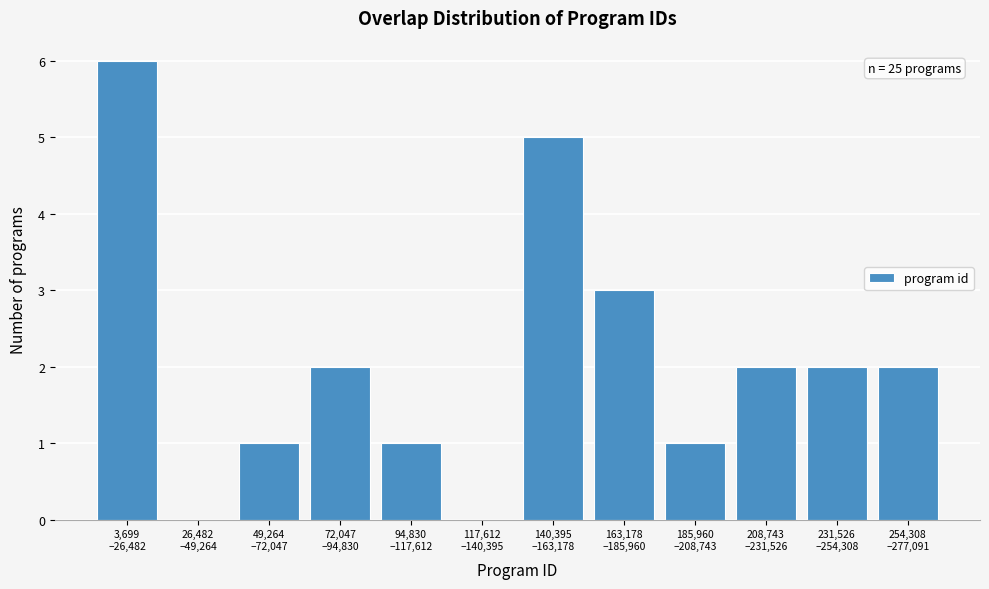

What is the maximum value shown in the chart?

6